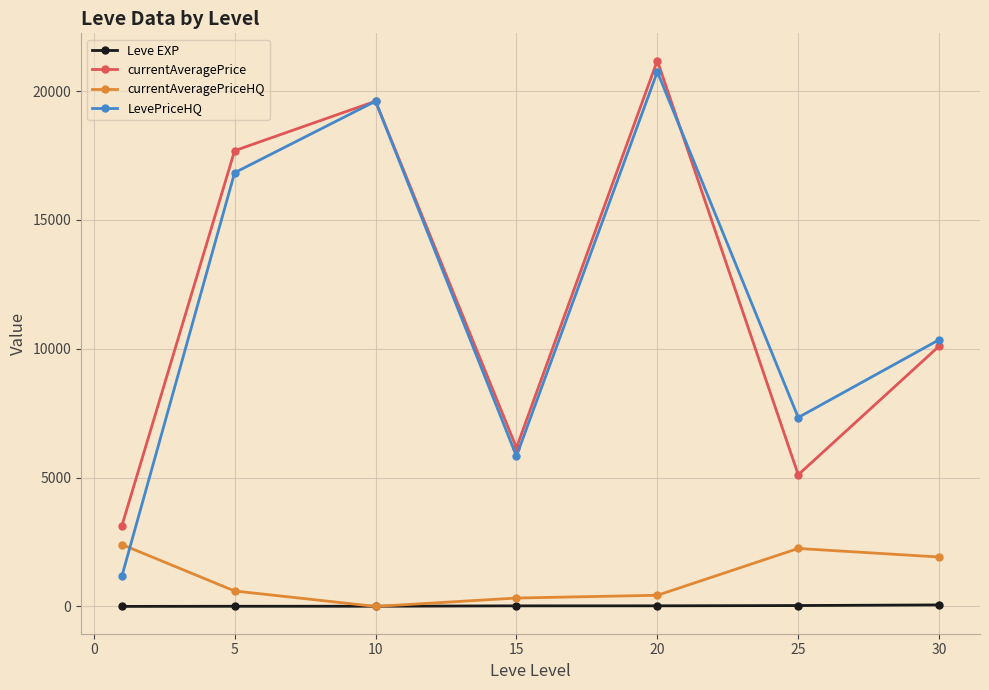

True or false: Leve EXP and LevePriceHQ intersect in this chart.

False